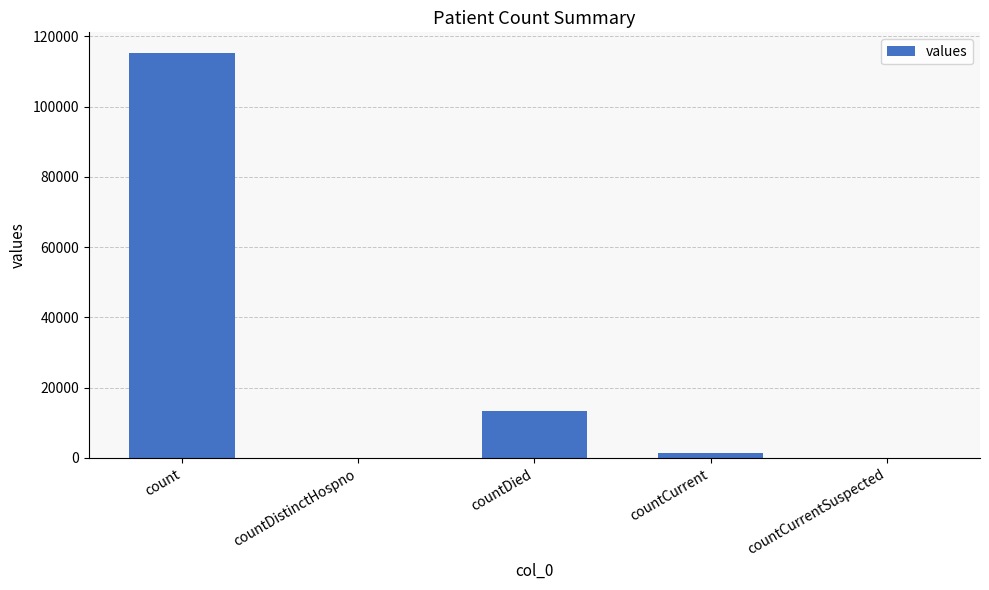

What is the sum of all values?

130105